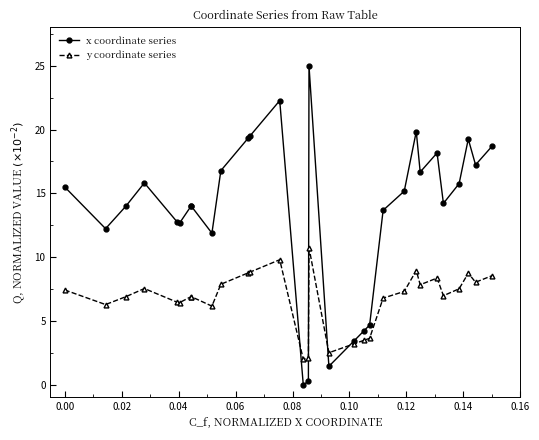

What is the value of the y coordinate series point at the 20th from the left?

3.6